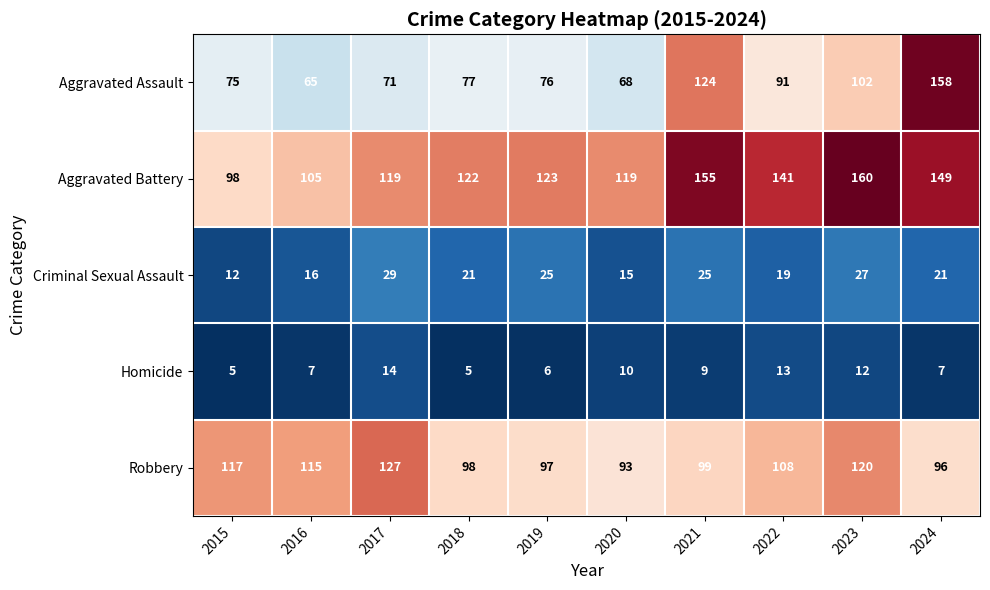

What is the sum of the Aggravated Battery values at 2024 and 2022?

290